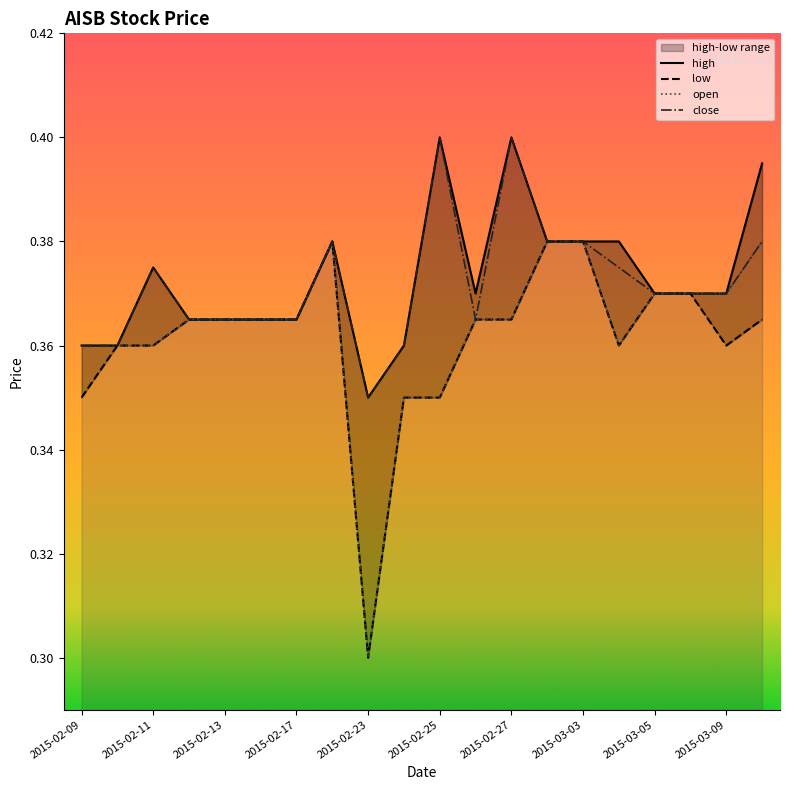

Which category has the lowest value in the close series?

2015-02-23